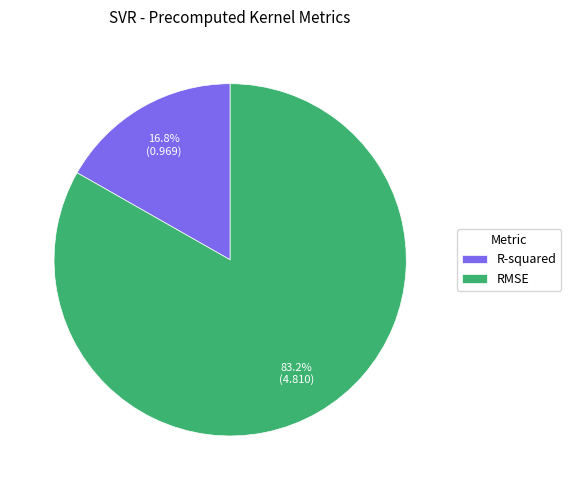

The RMSE slice represents 71% of the pie. True or false?

False